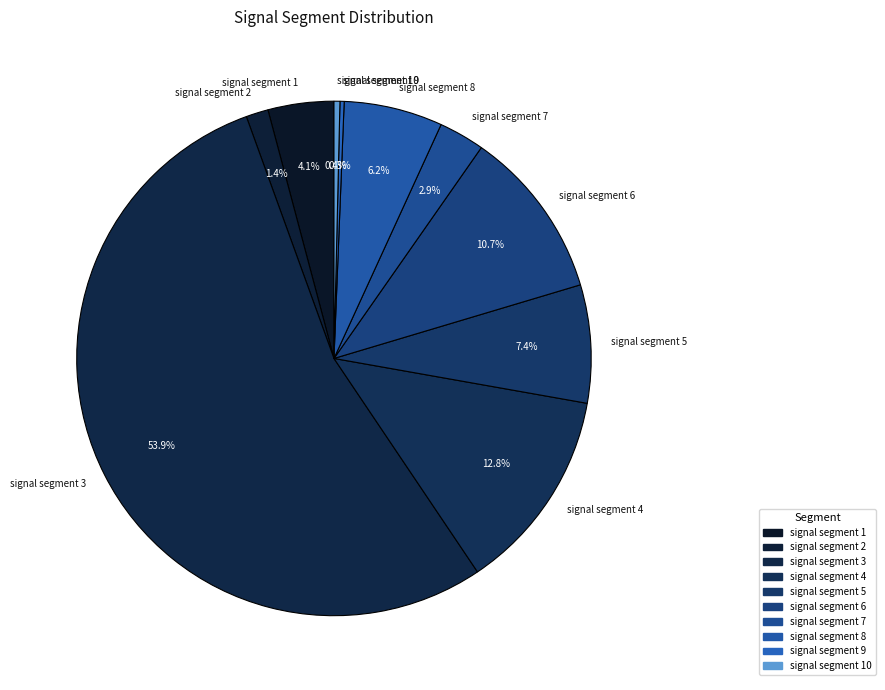

Which slice is the largest?

signal segment 3